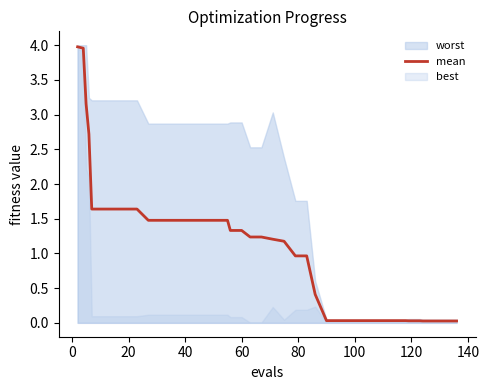

How many data points are less than 1?

17